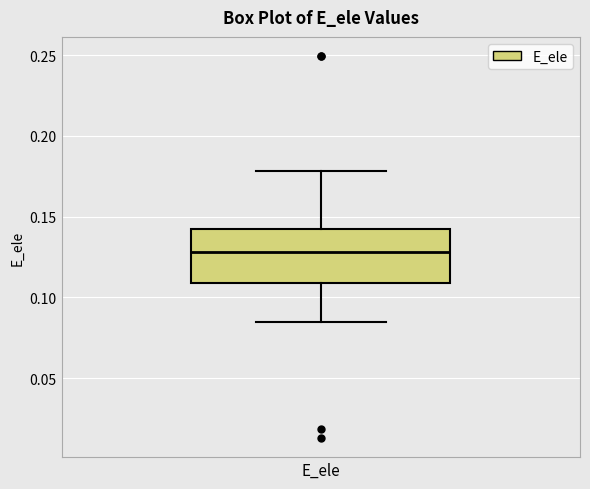

Transcribe this box plot: give where the median line is, the range the box spans, and where the two whiskers end, as read against the y-axis. The values are not printed on the chart, so give them approximately, as read against the axis.

median 0.130, box 0.110 to 0.140, whiskers 0.085 to 0.180